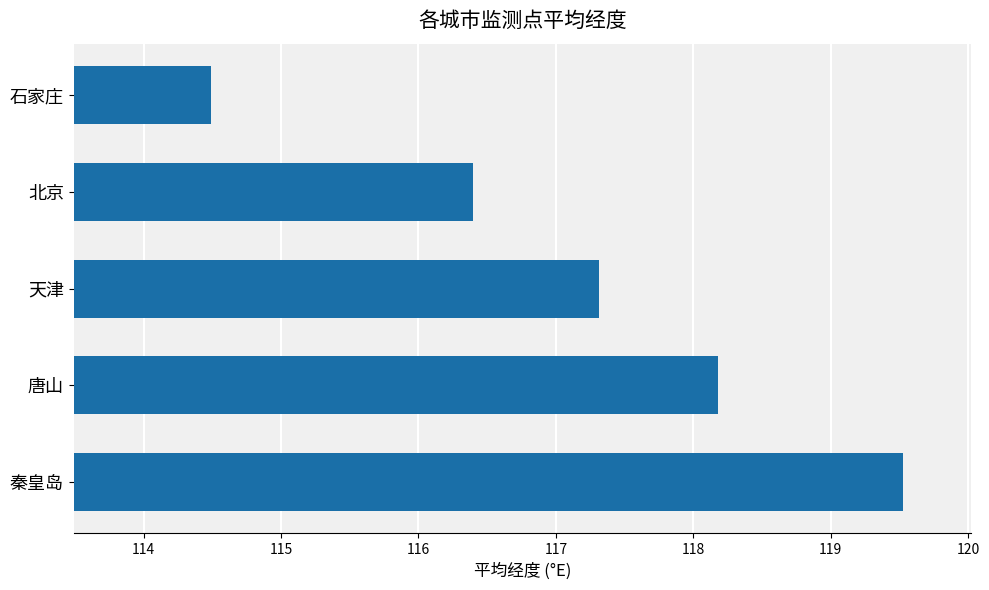

Does the chart contain stacked bars?

No